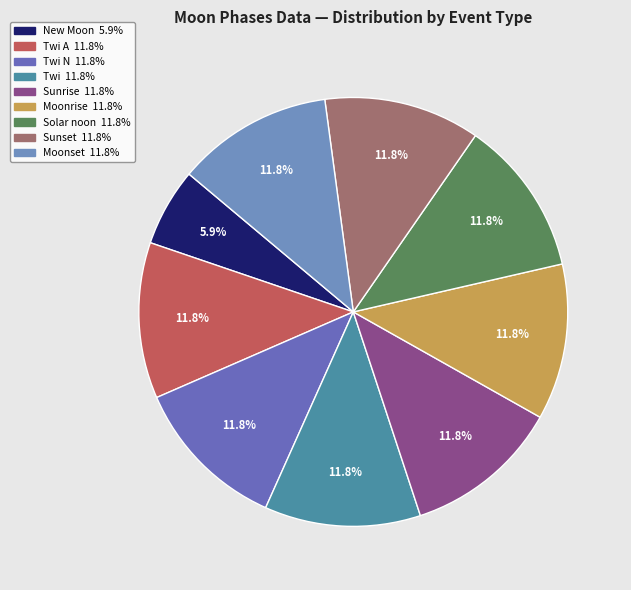

Which slice is the largest?

Twi A